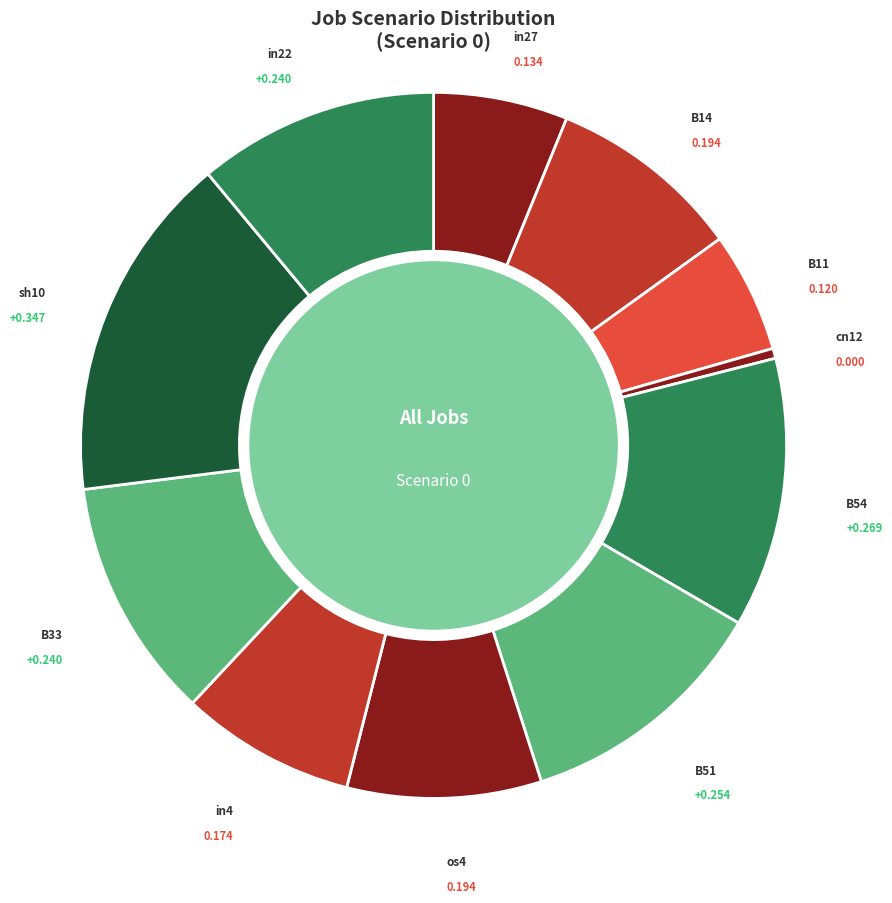

How many slices are in this pie chart?

11